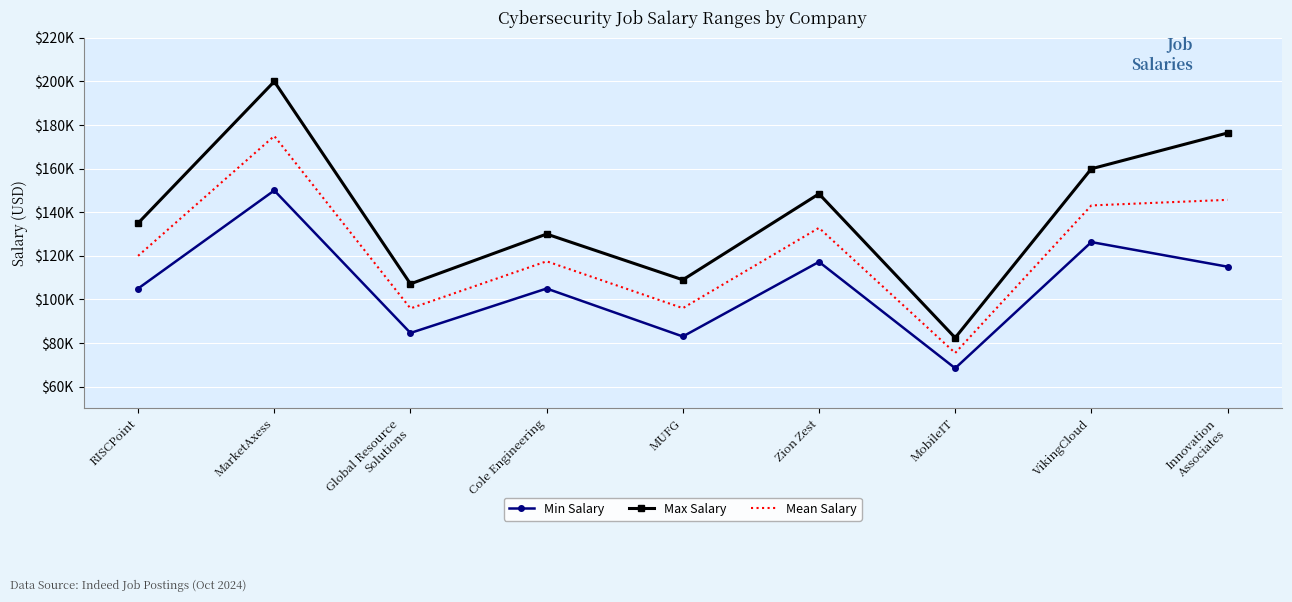

What is the sum of the Mean Salary values at MUFG and Cole Engineering?

213500.0